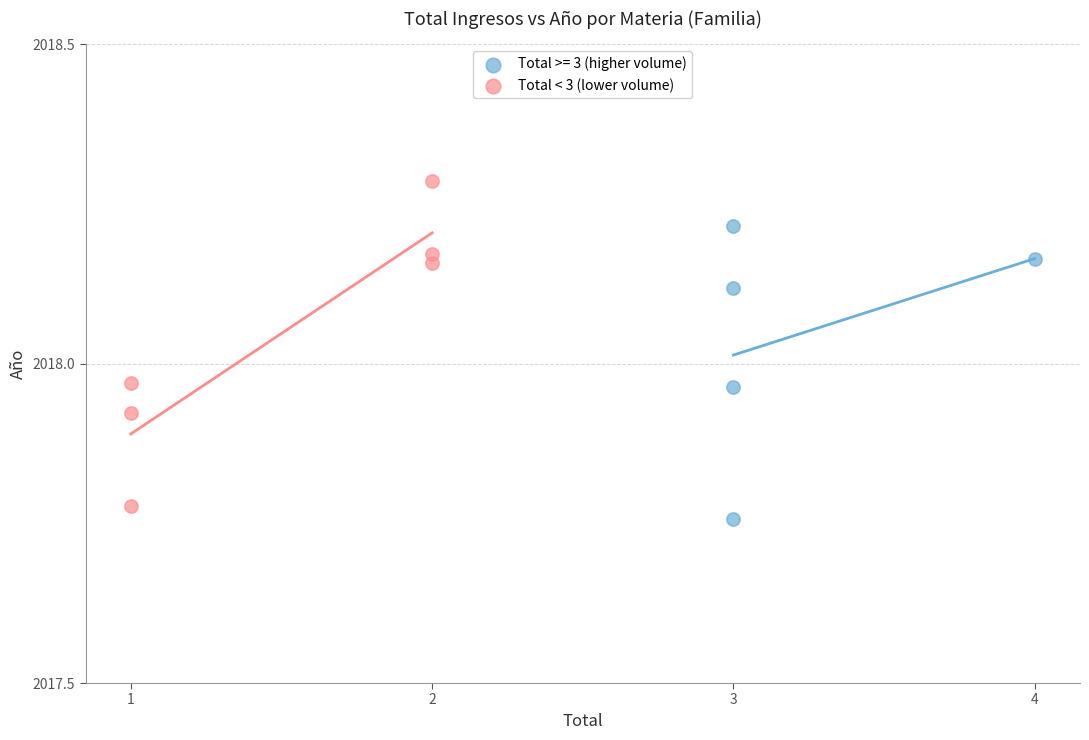

Which series contains the highest Y value?

Total < 3 (lower volume)